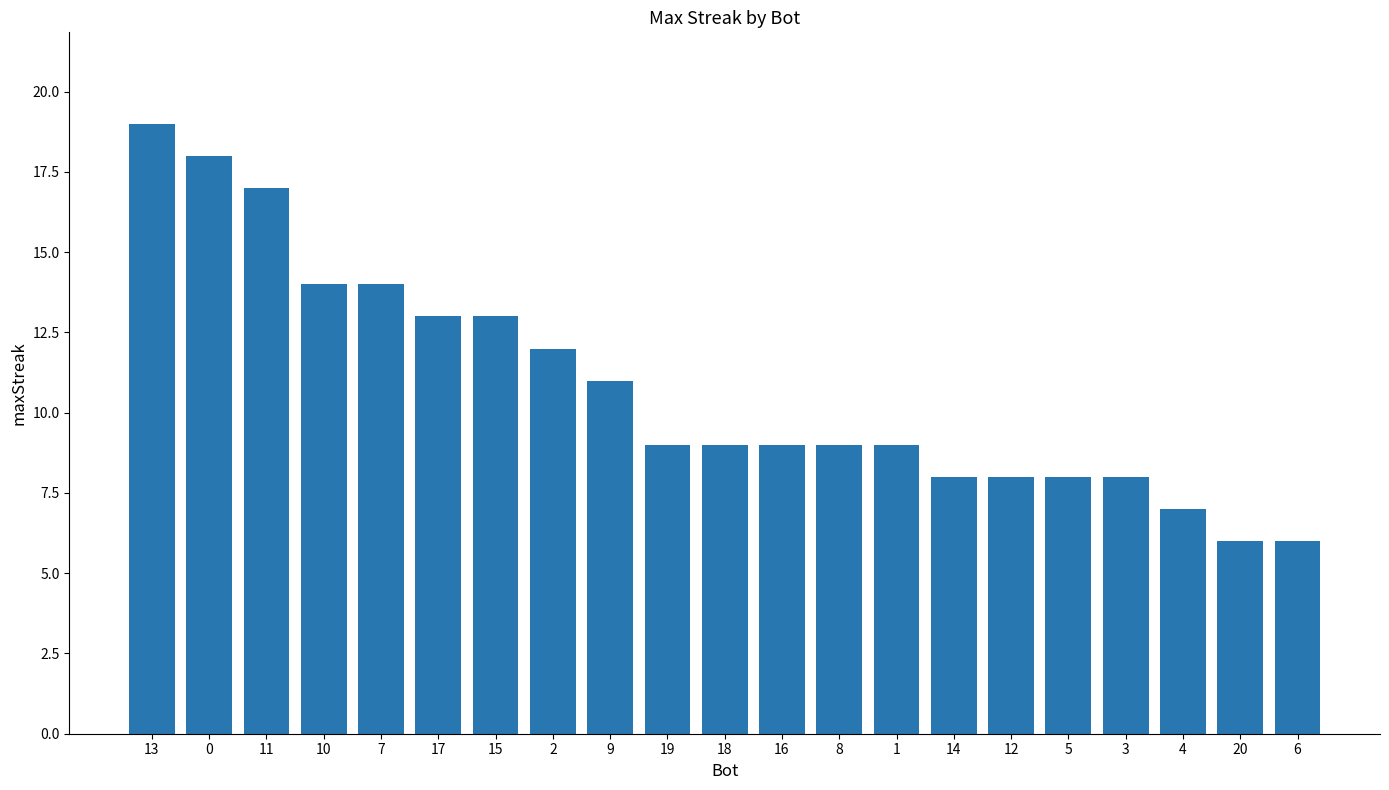

What is the average value?

11